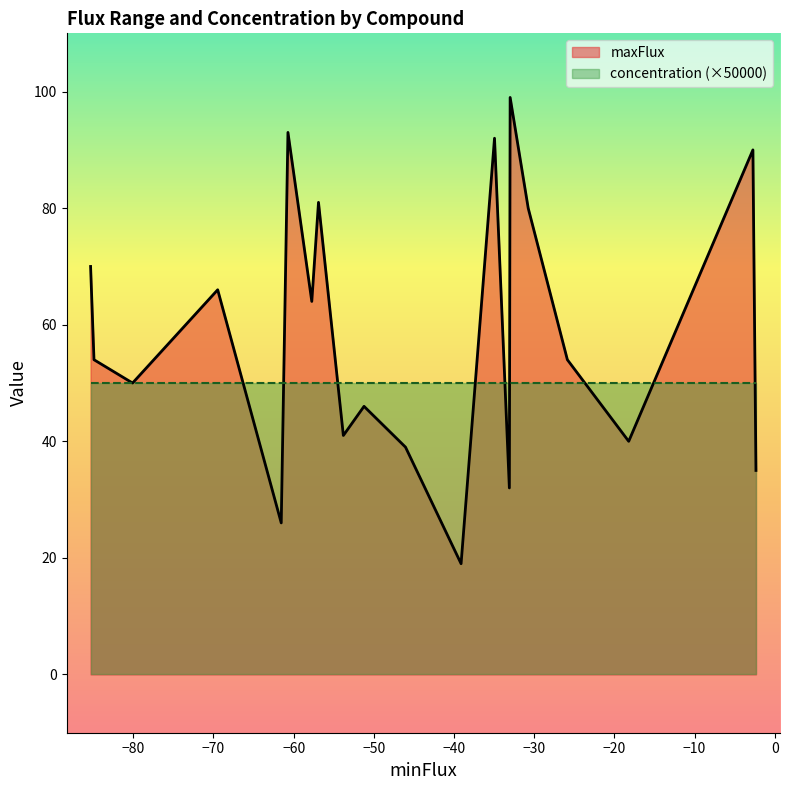

Is the value of maxFlux at cpd00009 greater than the value of concentration at cpd00048?

Yes